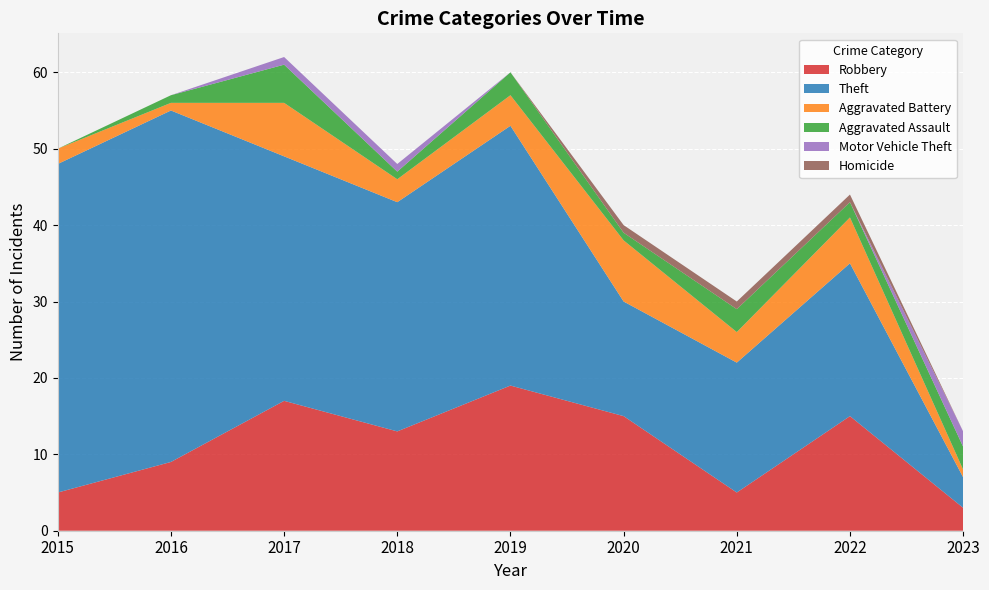

Reading right to left, what are all the values shown in this chart?

Robbery: 2023=3	2022=15	2021=5	2020=15	2019=19	2018=13	2017=17	2016=9	2015=5
Theft: 2023=4	2022=20	2021=17	2020=15	2019=34	2018=30	2017=32	2016=46	2015=43
Aggravated Battery: 2023=1	2022=6	2021=4	2020=8	2019=4	2018=3	2017=7	2016=1	2015=2
Aggravated Assault: 2023=3	2022=2	2021=3	2020=1	2019=3	2018=1	2017=5	2016=1	2015=0
Motor Vehicle Theft: 2023=2	2022=0	2021=0	2020=0	2019=0	2018=1	2017=1	2016=0	2015=0
Homicide: 2023=0	2022=1	2021=1	2020=1	2019=0	2018=0	2017=0	2016=0	2015=0